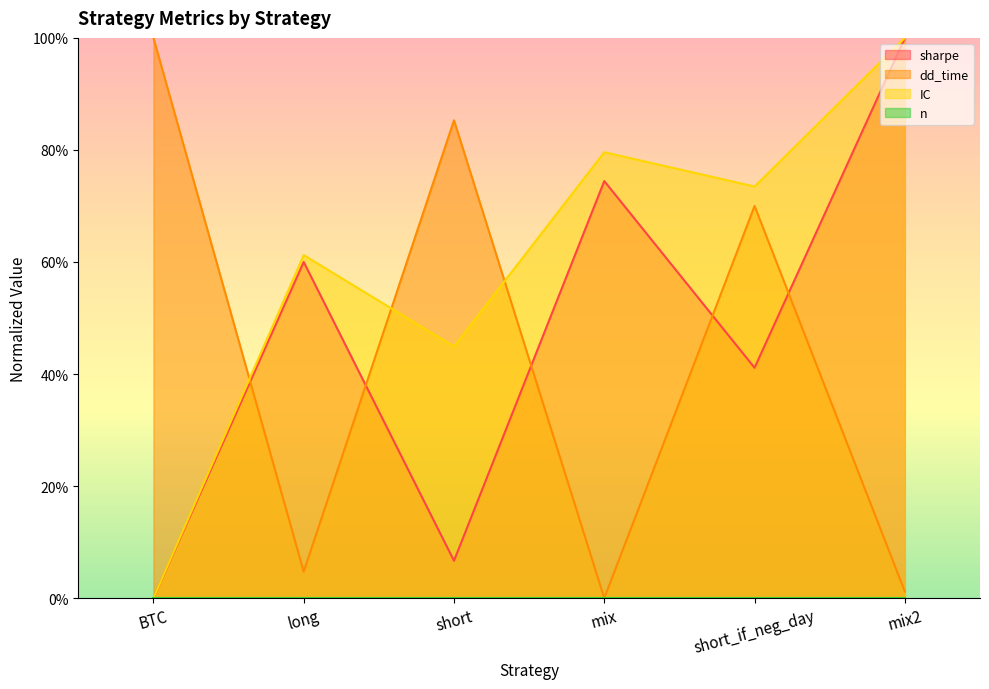

Rank the series by their average value, from highest to lowest.

IC, sharpe, dd_time